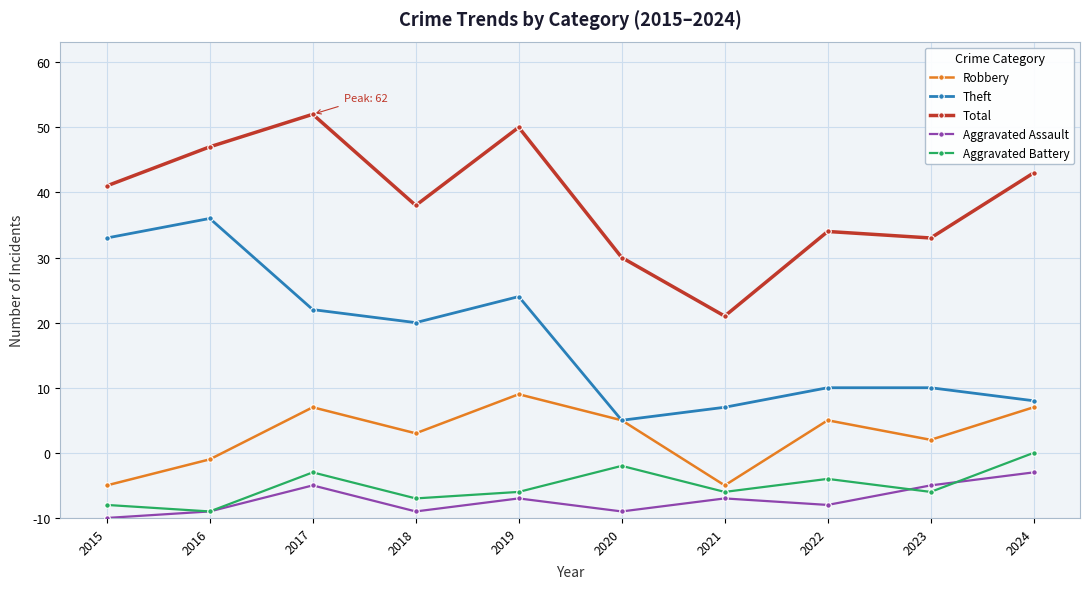

What are all the series names shown in the legend?

Robbery, Theft, Total, Aggravated Assault, Aggravated Battery